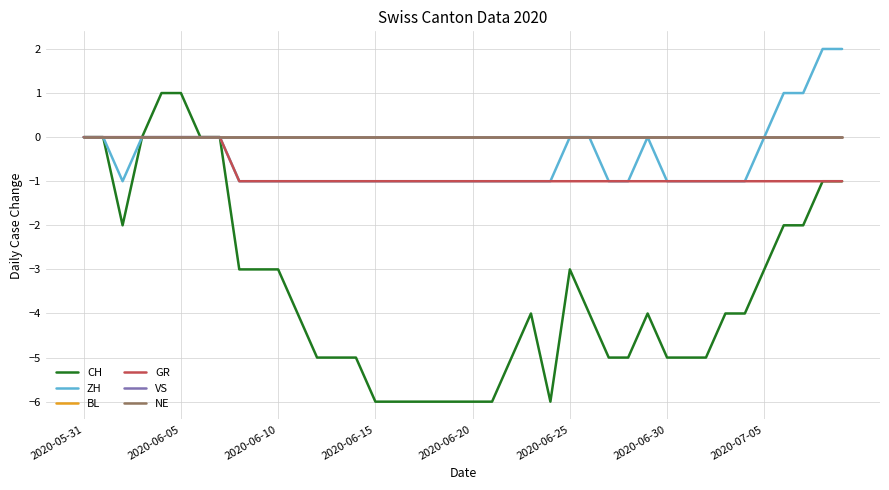

Is this an area chart (filled region under the line)?

No